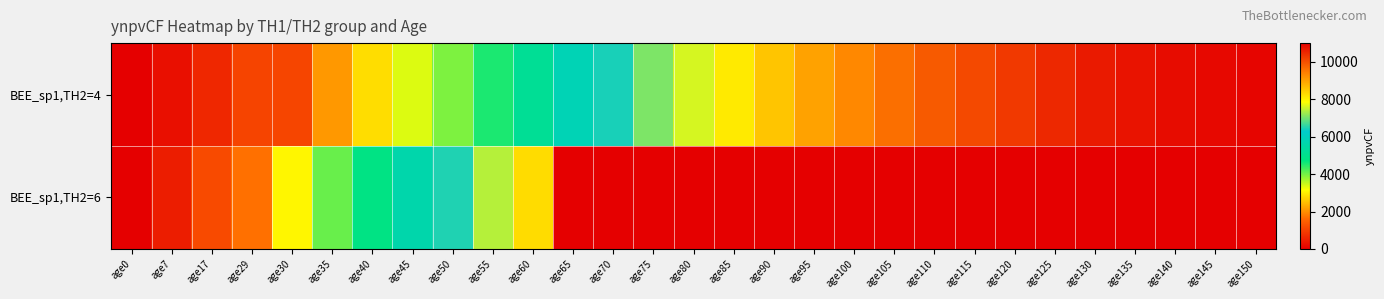

Reading left to right, transcribe all the data shown in this chart.

BEE_sp1,TH2=4: age0=0.0	age7=254.8	age17=618.8	age29=1055.6	age30=1092.0	age35=2100.0	age40=2814.0	age45=3360.0	age50=3948.0	age55=4536.0	age60=5166.0	age65=5838.0	age70=6426.0	age75=7056.0	age80=7602.0	age85=8106.0	age90=8568.0	age95=8988.0	age100=9324.0	age105=9618.0	age110=9870.0	age115=10080.0	age120=10290.0	age125=10500.0	age130=10668.0	age135=10752.0	age140=10836.0	age145=10878.0	age150=10920.0
BEE_sp1,TH2=6: age0=0.0	age7=470.4	age17=1142.4	age29=1680.0	age30=3066.0	age35=4074.0	age40=4830.0	age45=5628.0	age50=6468.0	age55=7392.0	age60=8274.0	age65=0.0	age70=0.0	age75=0.0	age80=0.0	age85=0.0	age90=0.0	age95=0.0	age100=0.0	age105=0.0	age110=0.0	age115=0.0	age120=0.0	age125=0.0	age130=0.0	age135=0.0	age140=0.0	age145=0.0	age150=0.0